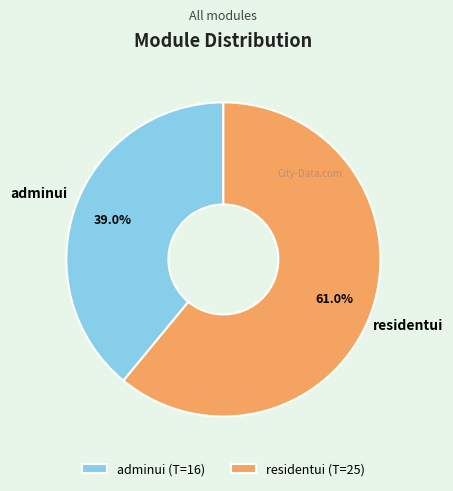

Does adminui represent more than half of the total?

No